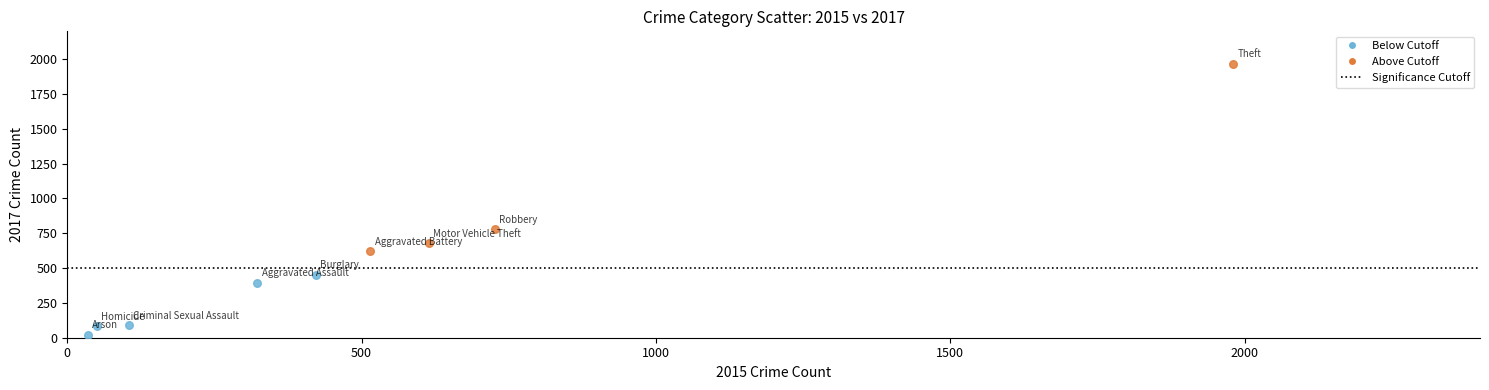

Which series has the widest spread of Y values?

Above Cutoff